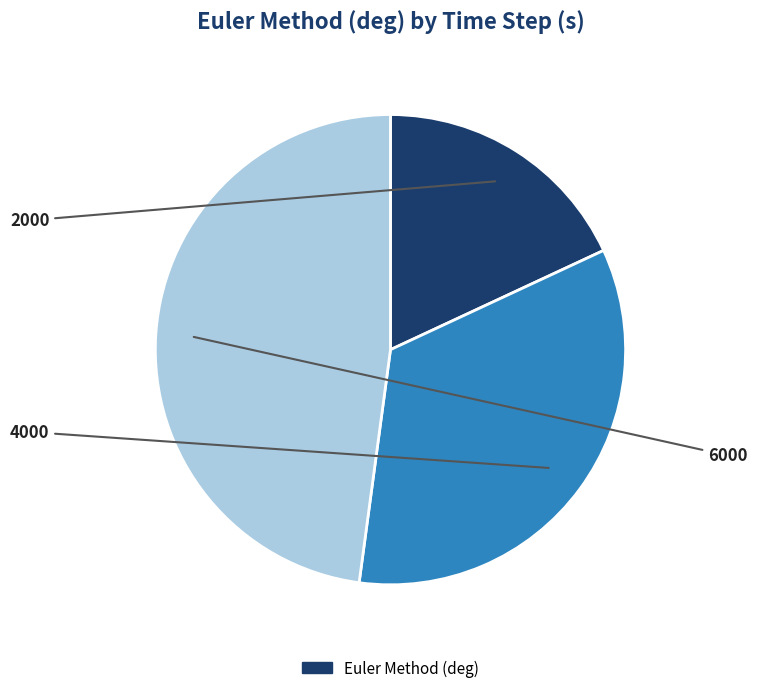

Does any single category account for the majority?

No